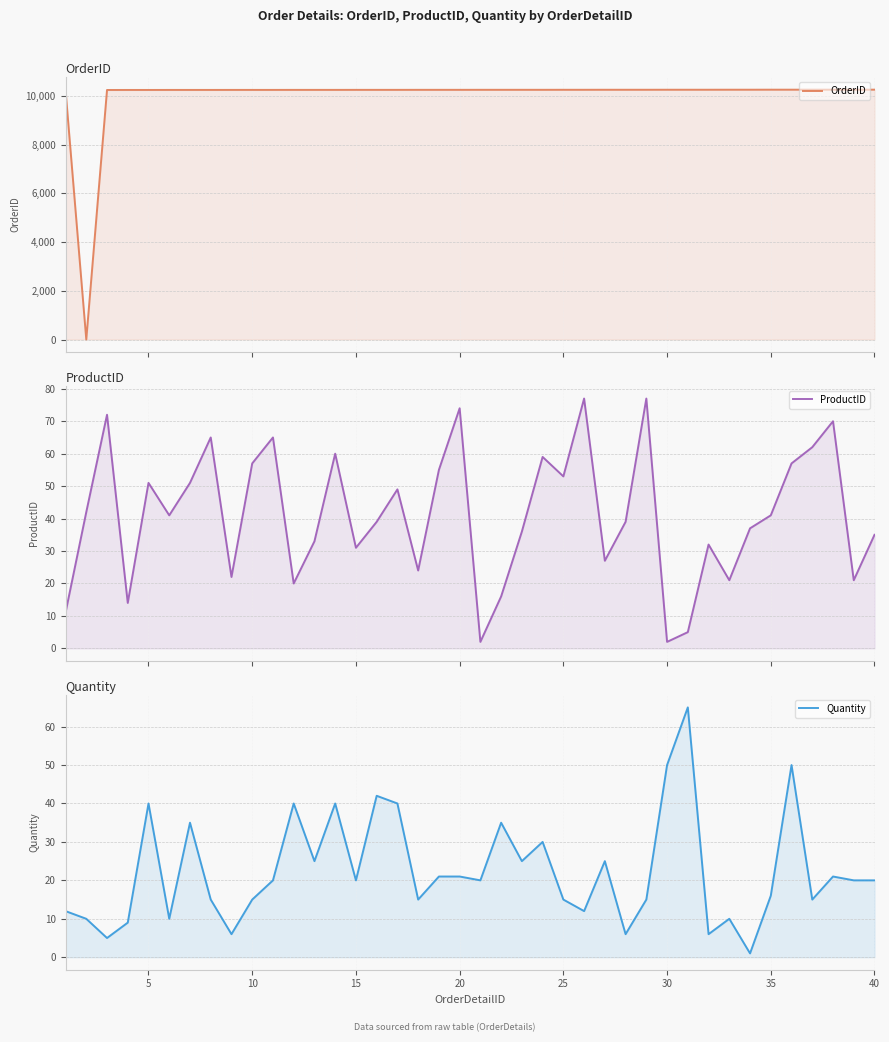

How many interior local valleys does the ProductID series have?

12